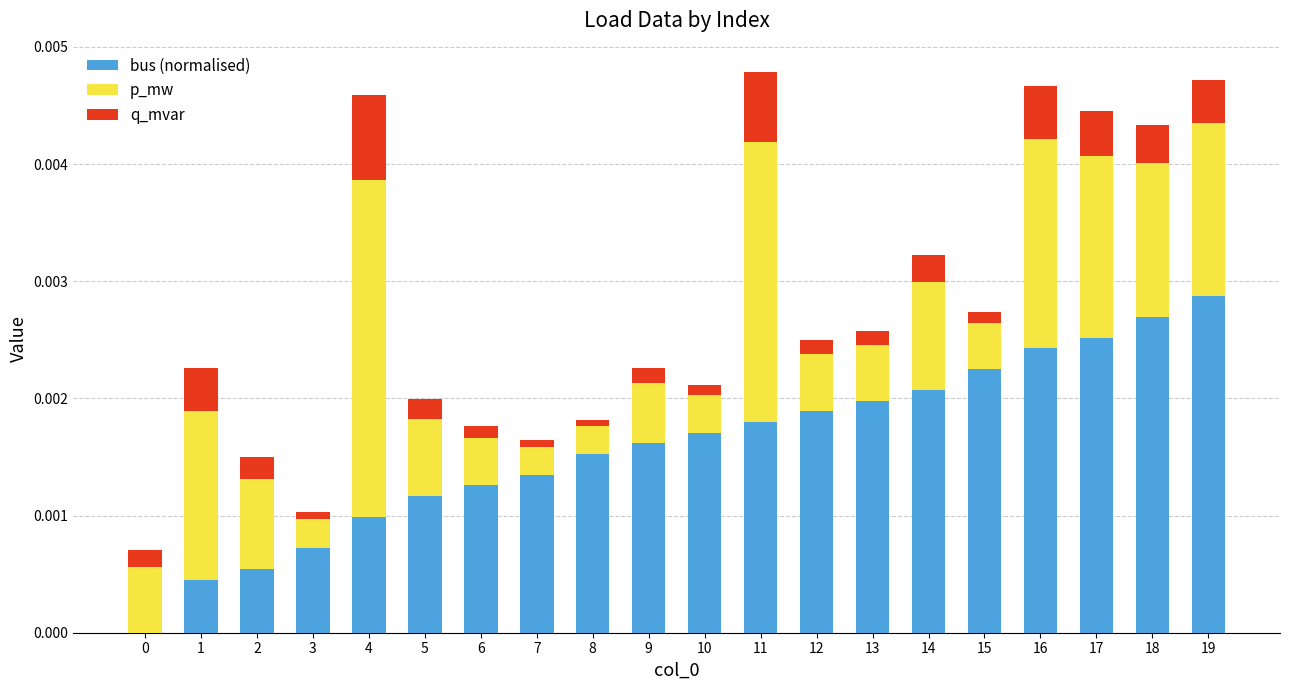

Which category has the highest value in the bus (normalised) series?

19